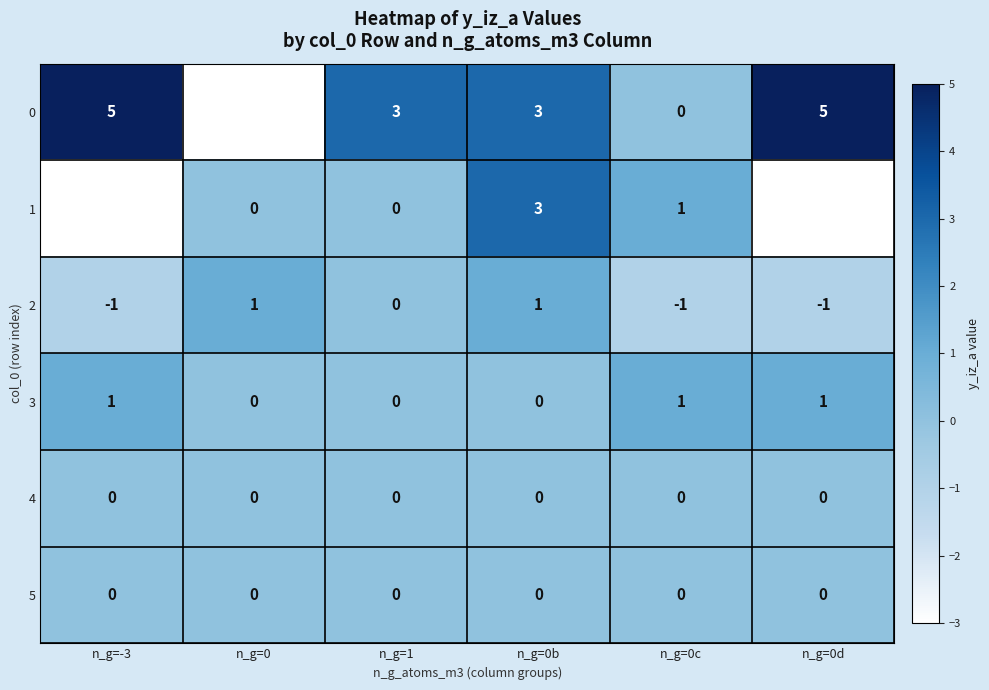

What is the smallest value displayed?

-3